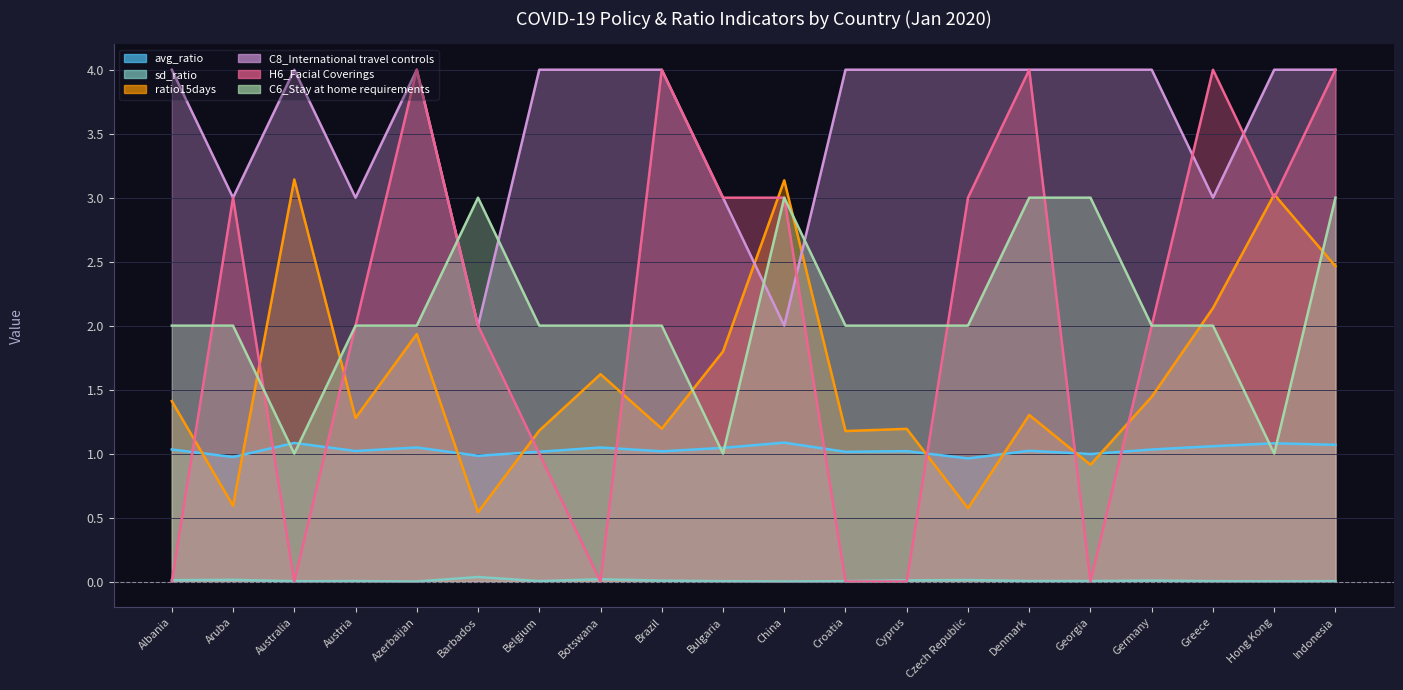

Which series has the largest range (max minus min)?

H6_Facial Coverings